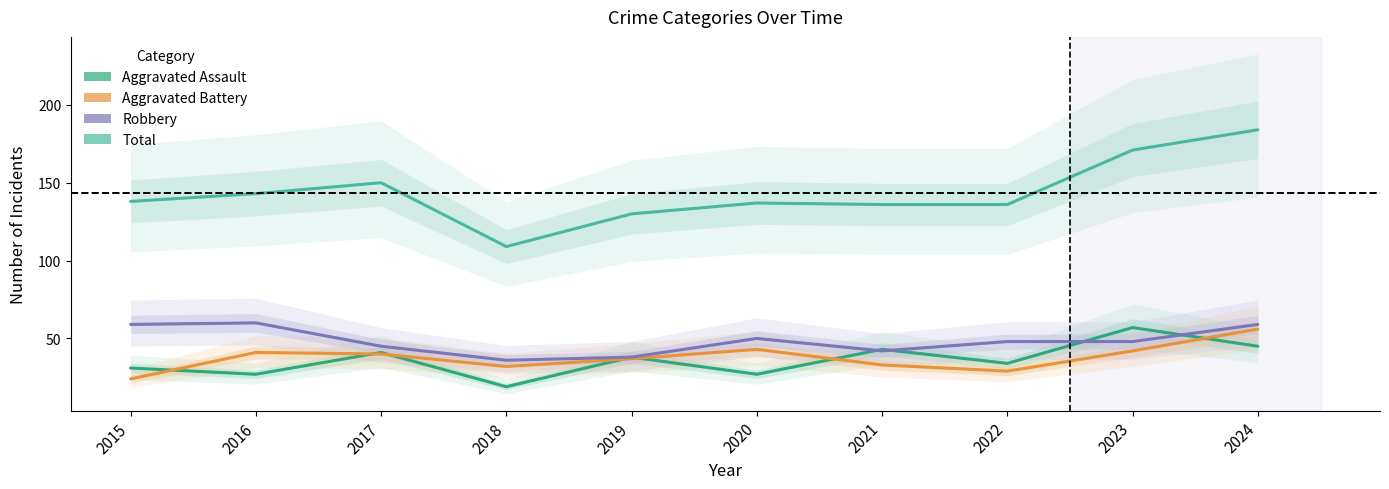

What is the spread (max minus min) of values at 2020?

110